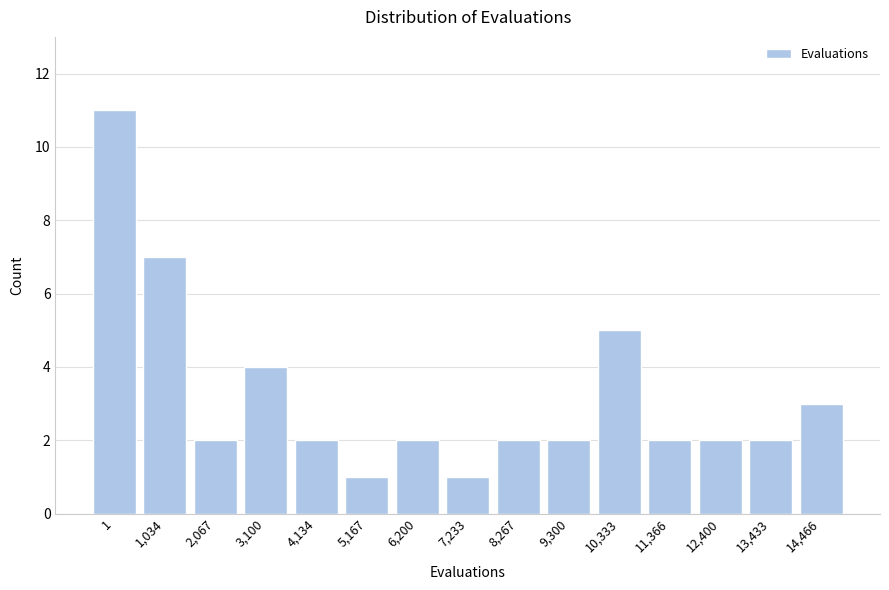

Reading left to right, extract all data points from this chart.

1=11	1,034=7	2,067=2	3,100=4	4,134=2	5,167=1	6,200=2	7,233=1	8,267=2	9,300=2	10,333=5	11,366=2	12,400=2	13,433=2	14,466=3